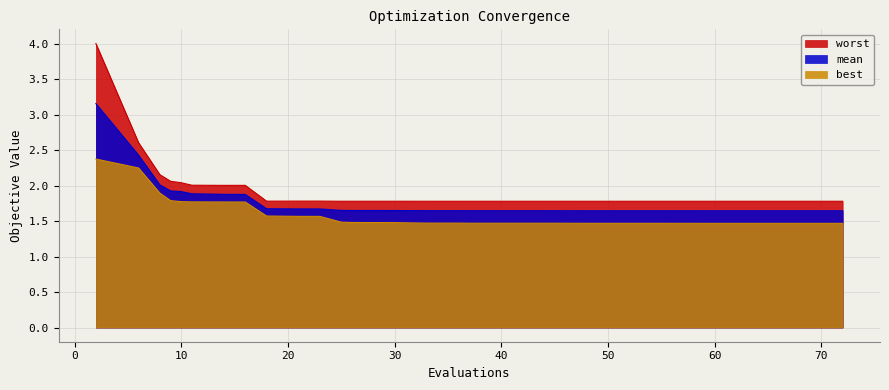

What is the value of the best point at the 15th from the left?

1.5